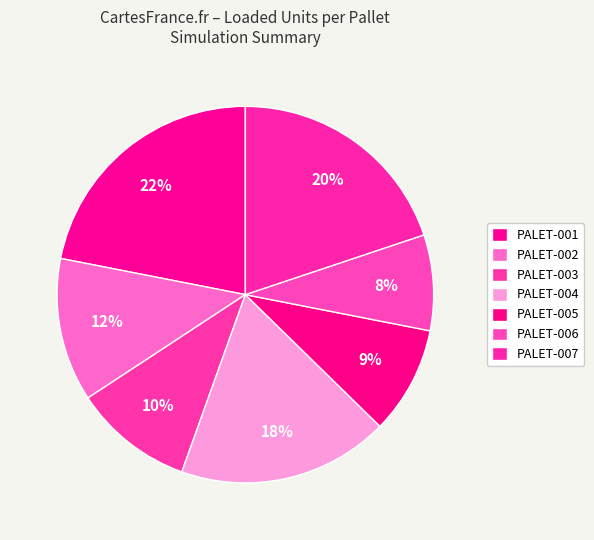

Is it true that PALET-006 is 16% of the pie?

False